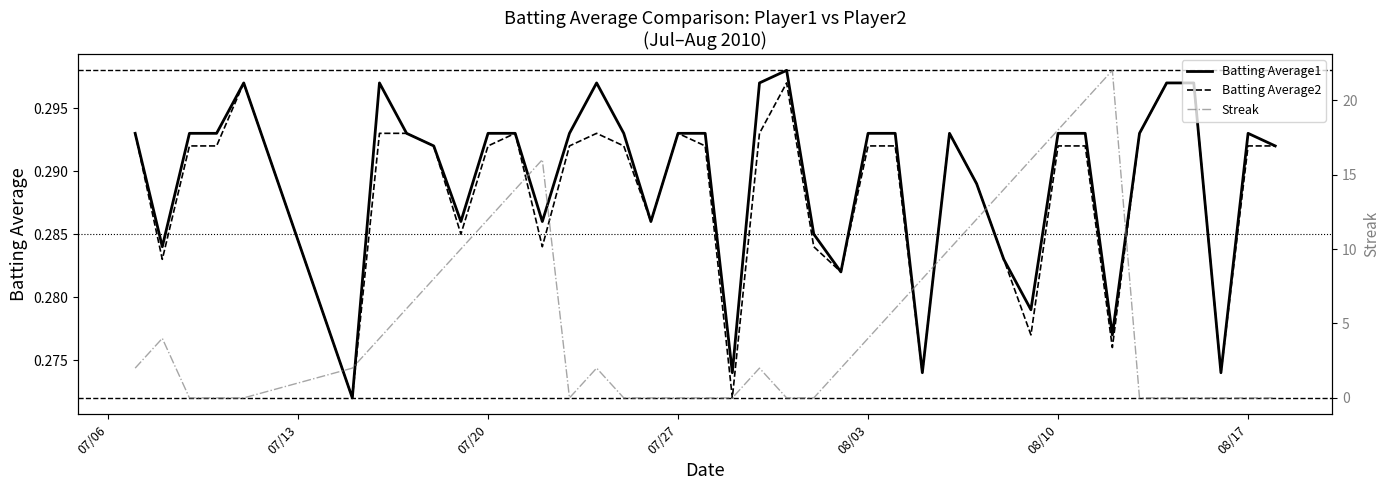

What is the sum of all Streak values?

214.0